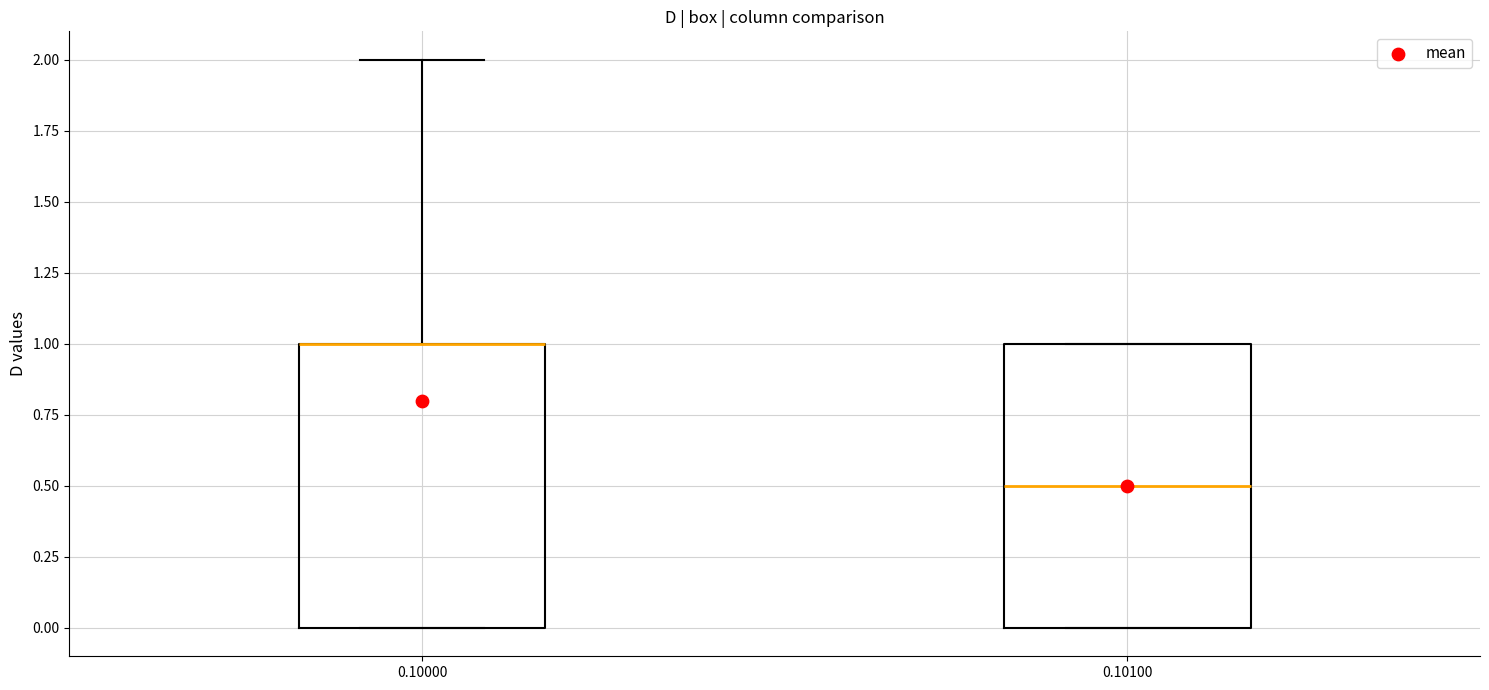

Where is the lower edge of the box at x = 0.10000 on the y-axis? The values are not printed on the chart, so give them approximately, as read against the axis.

0.0